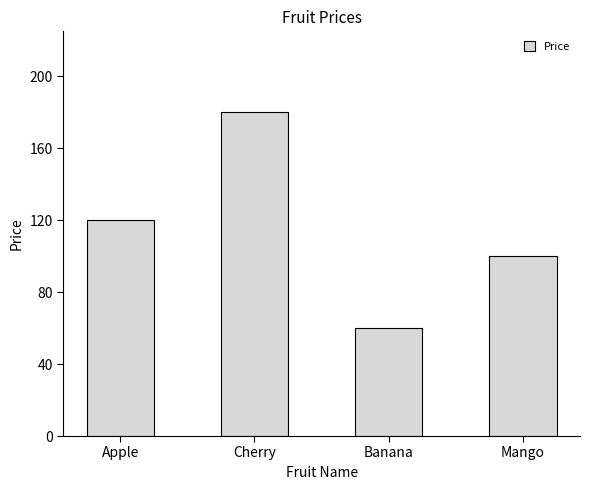

What is the change in value from Cherry to Mango?

-80